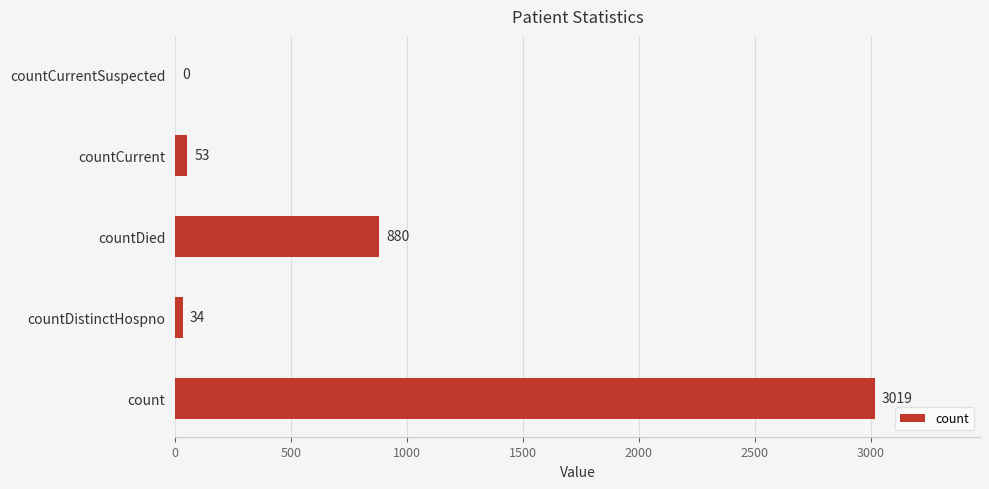

Reading bottom to top, what are all the values shown in this chart?

count=3019	countDistinctHospno=34	countDied=880	countCurrent=53	countCurrentSuspected=0